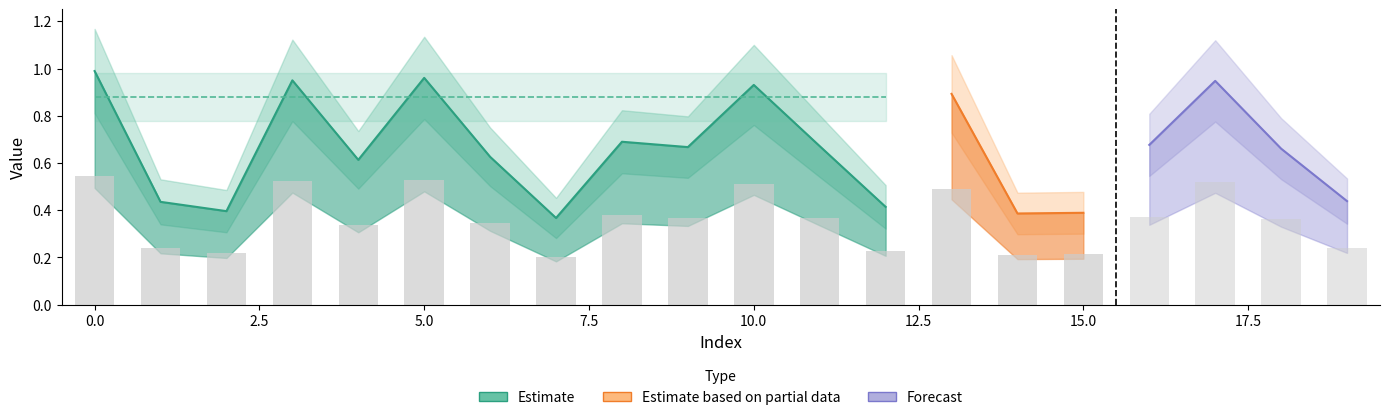

True or false: times has a value of 0.2 at 18.

False